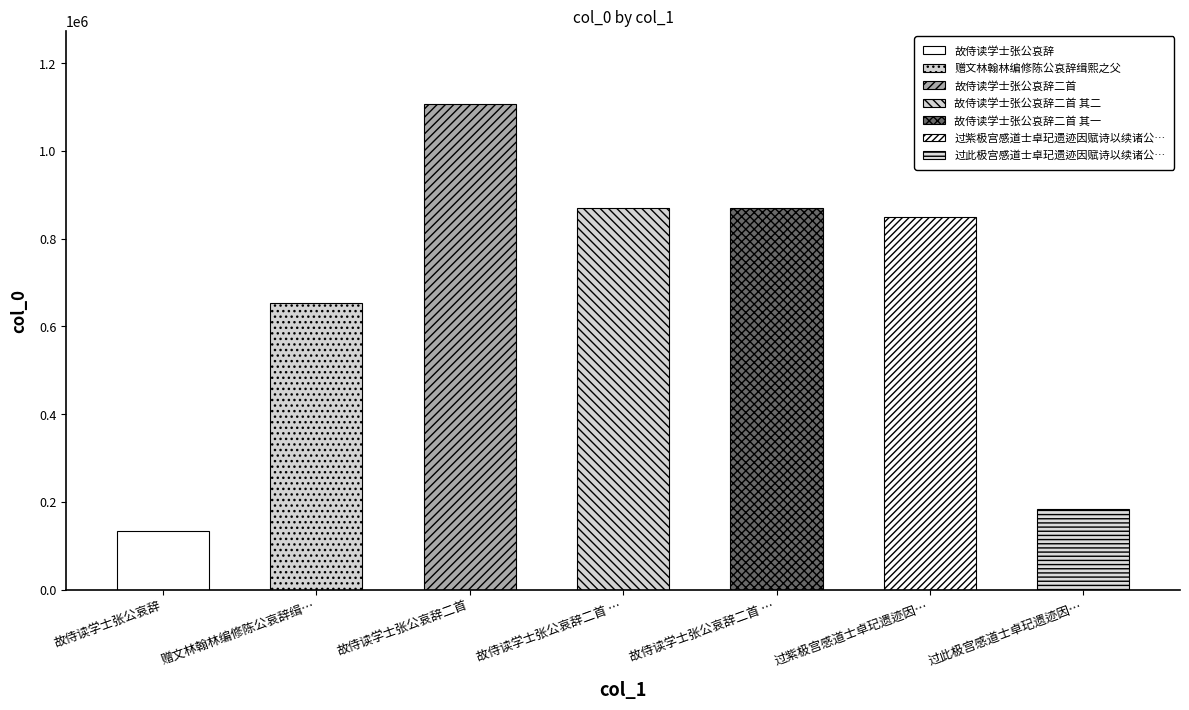

List the labels in order of value, smallest first.

故侍读学士张公哀辞, 过此极宫感道士卓玘遗迹因赋诗以续诸公哀辞, 赠文林翰林编修陈公哀辞缉熙之父, 过紫极宫感道士卓玘遗迹因赋诗以续诸公哀辞之后, 故侍读学士张公哀辞二首 其二, 故侍读学士张公哀辞二首 其一, 故侍读学士张公哀辞二首